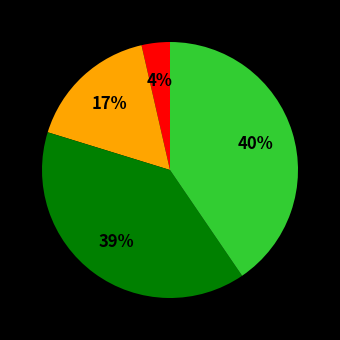

To the nearest percent, what is the average slice percentage?

25%